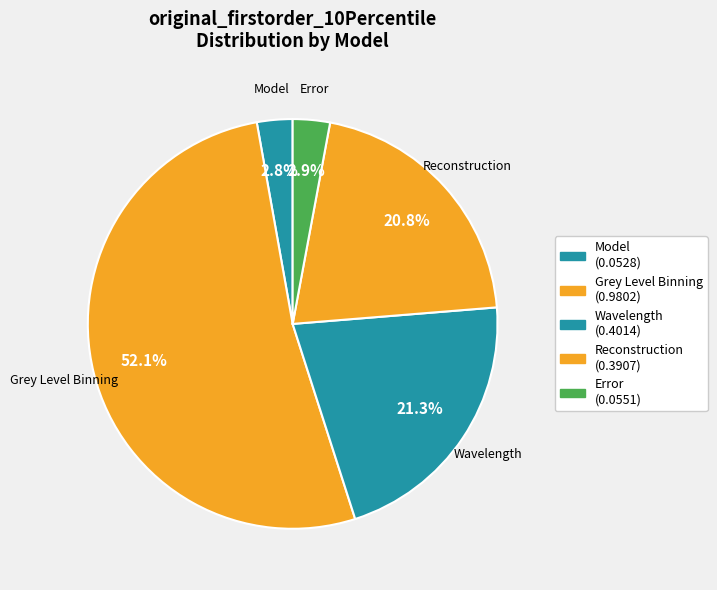

How many slices are in this pie chart?

5